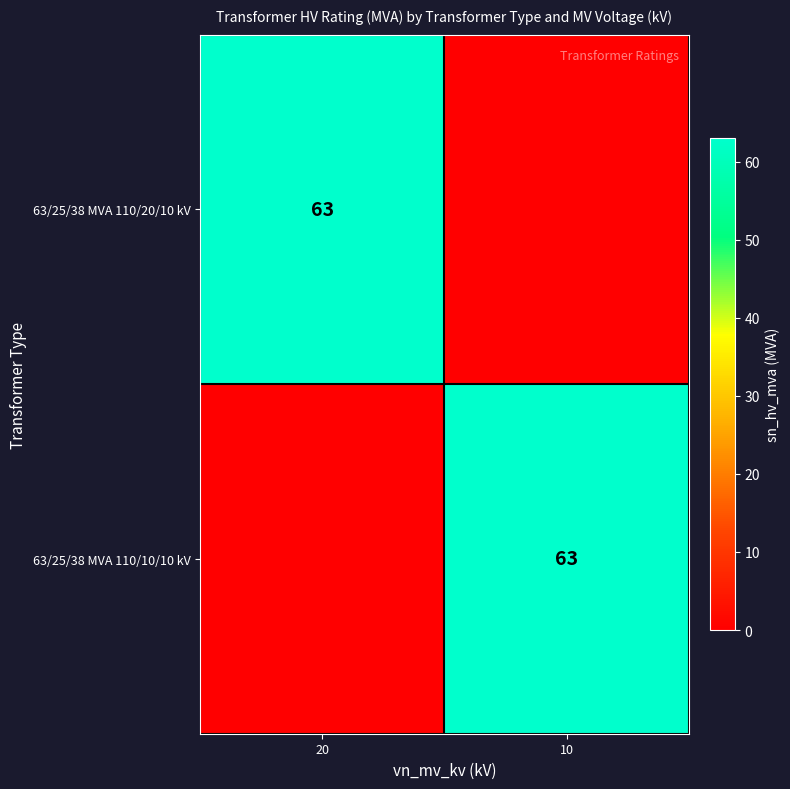

True or false: 63/25/38 MVA 110/10/10 kV has a value of 95 at 10.

False